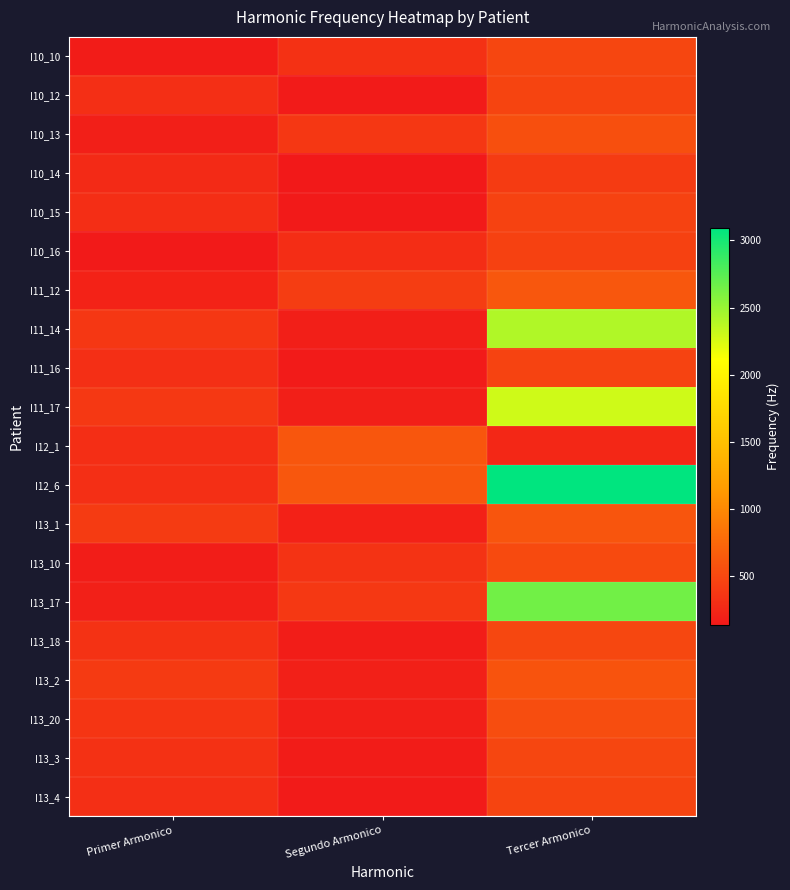

List the series in order of their peak value, lowest first.

I10_14, I10_16, I10_15, I11_16, I13_4, I10_12, I13_3, I10_10, I13_18, I13_10, I13_20, I10_13, I13_2, I13_1, I12_1, I11_12, I11_17, I11_14, I13_17, I12_6